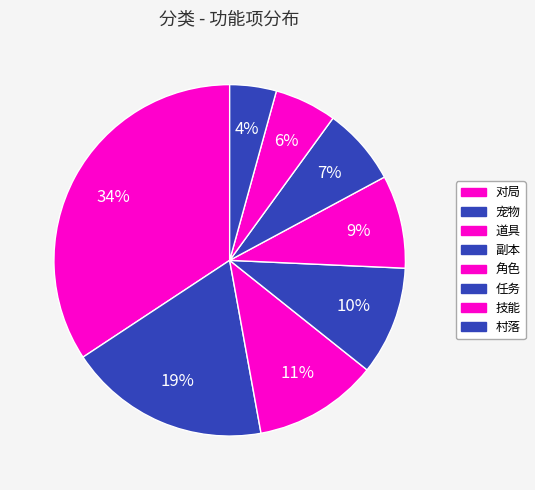

Does 任务 account for over 50% of the chart?

No